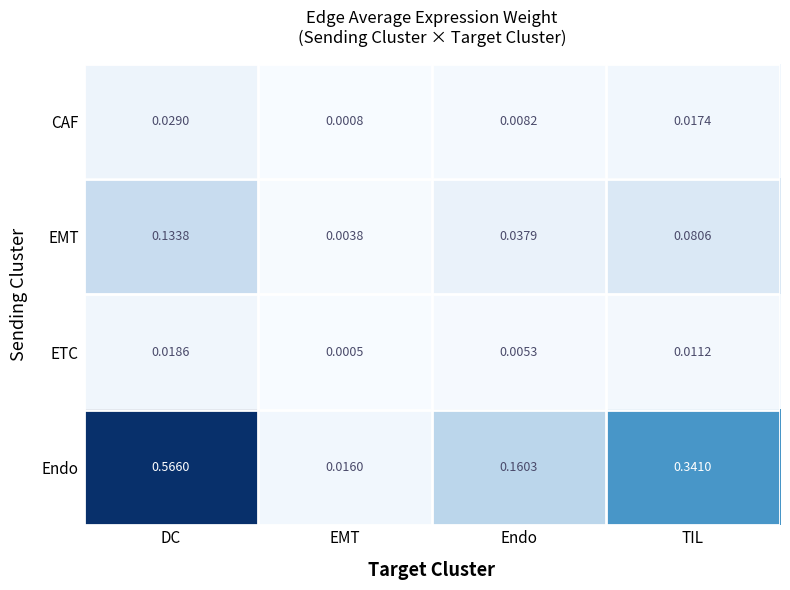

At TIL, list the series in order from largest to smallest.

Endo, EMT, CAF, ETC